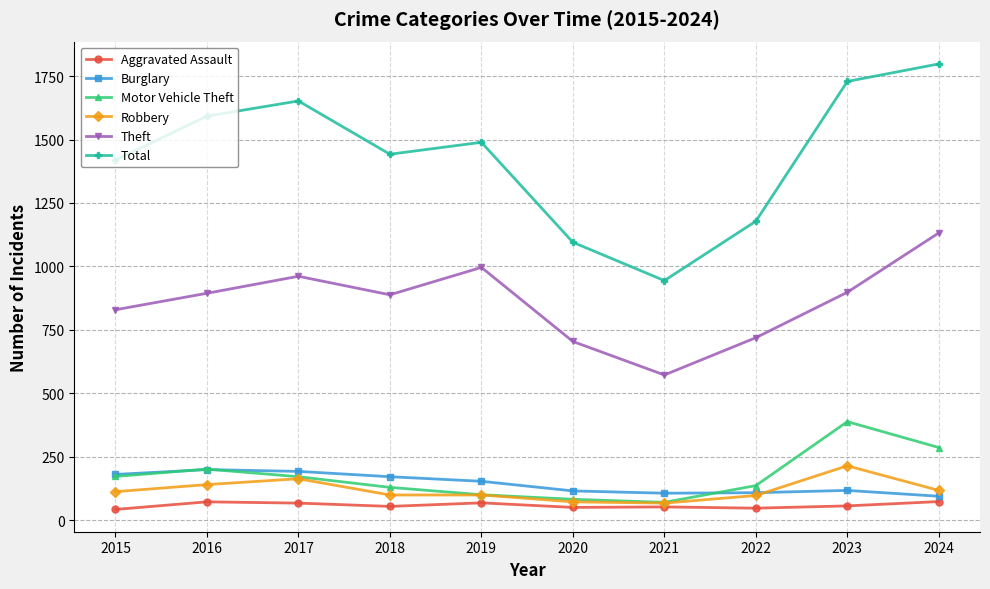

Which series changed the most between 2016 and 2020?

Total